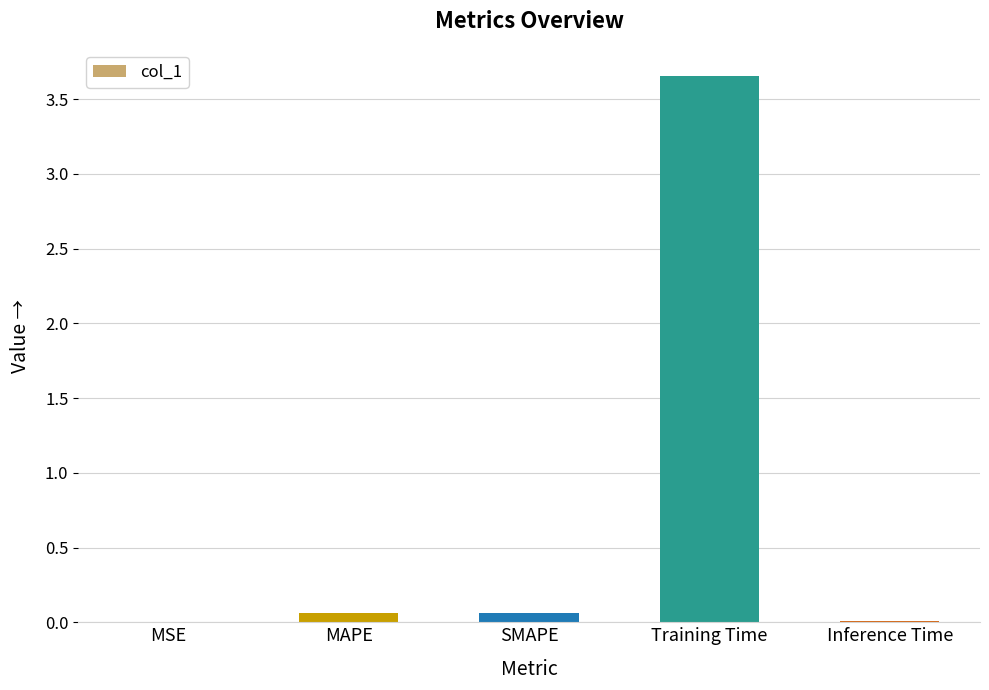

Which has a higher value, MAPE or MSE?

MAPE